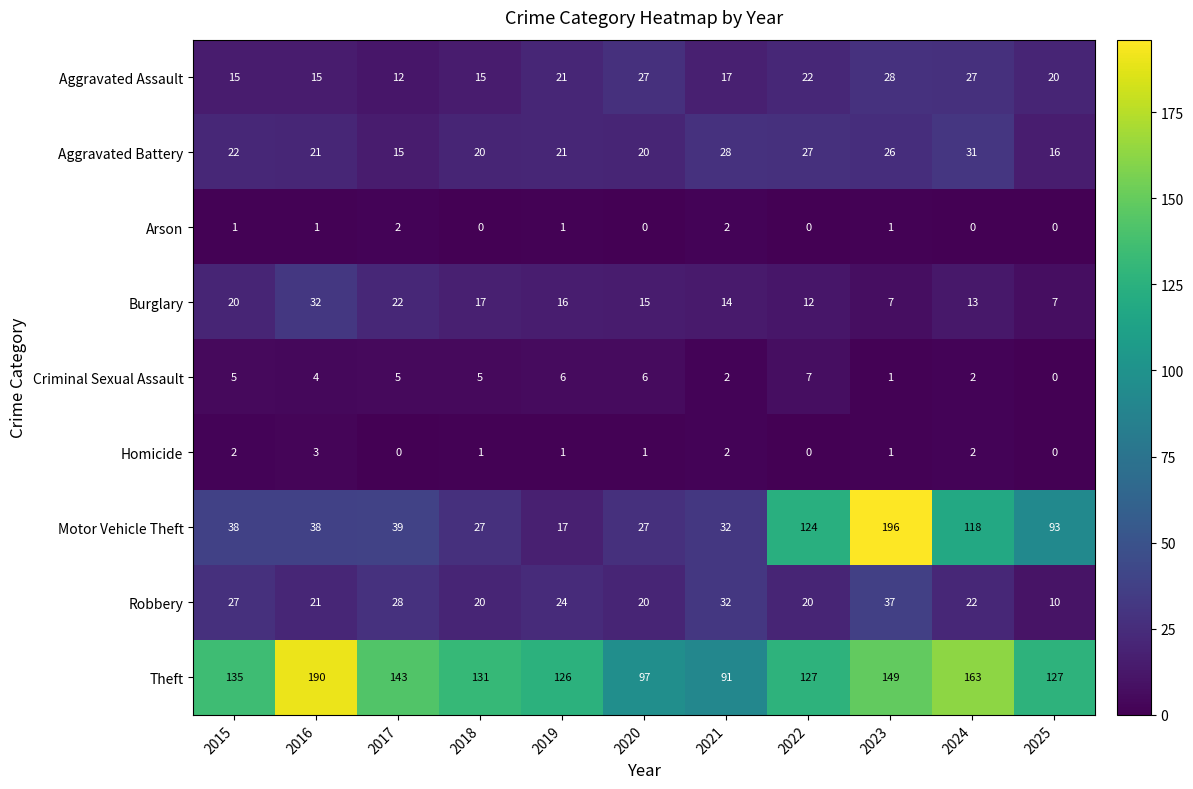

Where does the Burglary series first go above 15?

2015